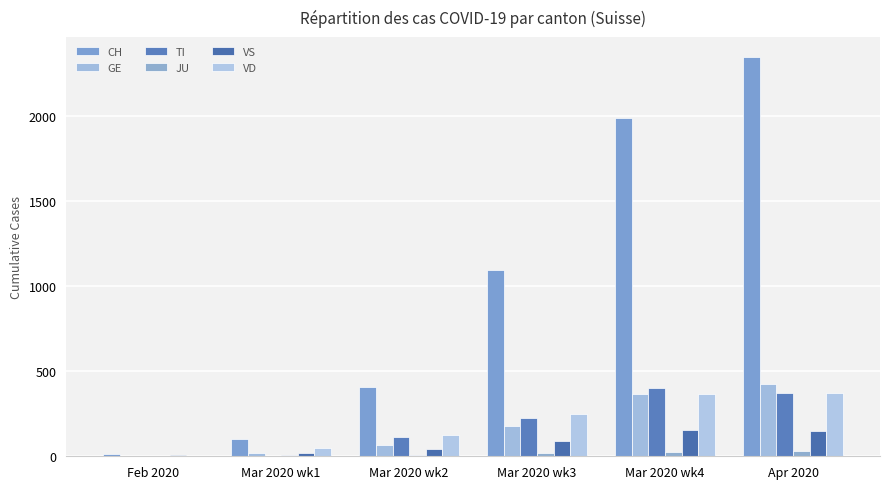

Count the number of data series in this chart.

6